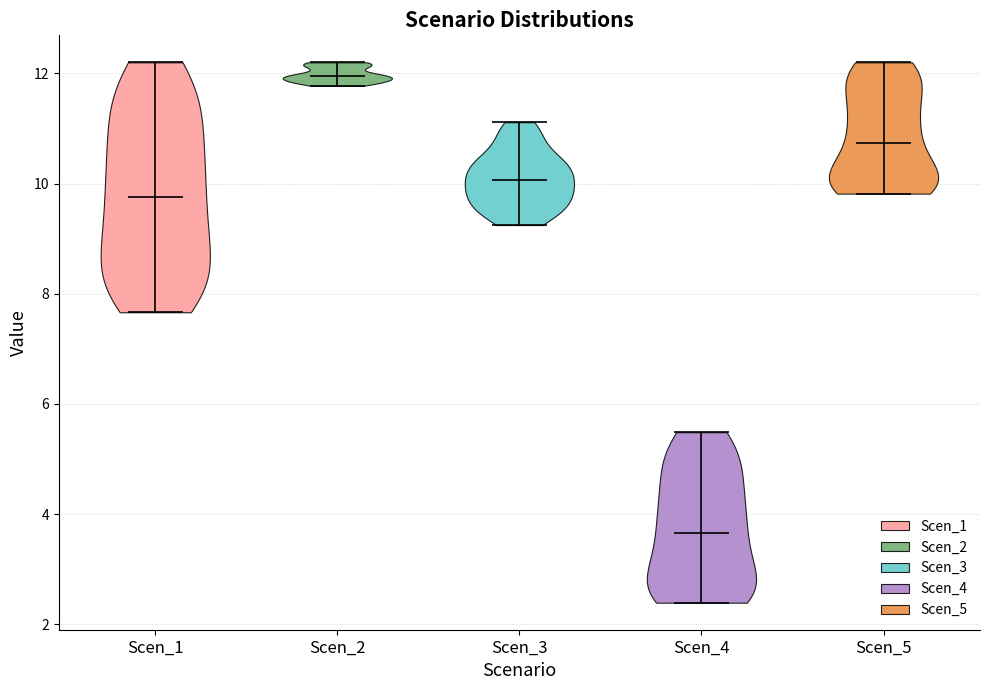

Which violin has the highest median line?

Scen_2